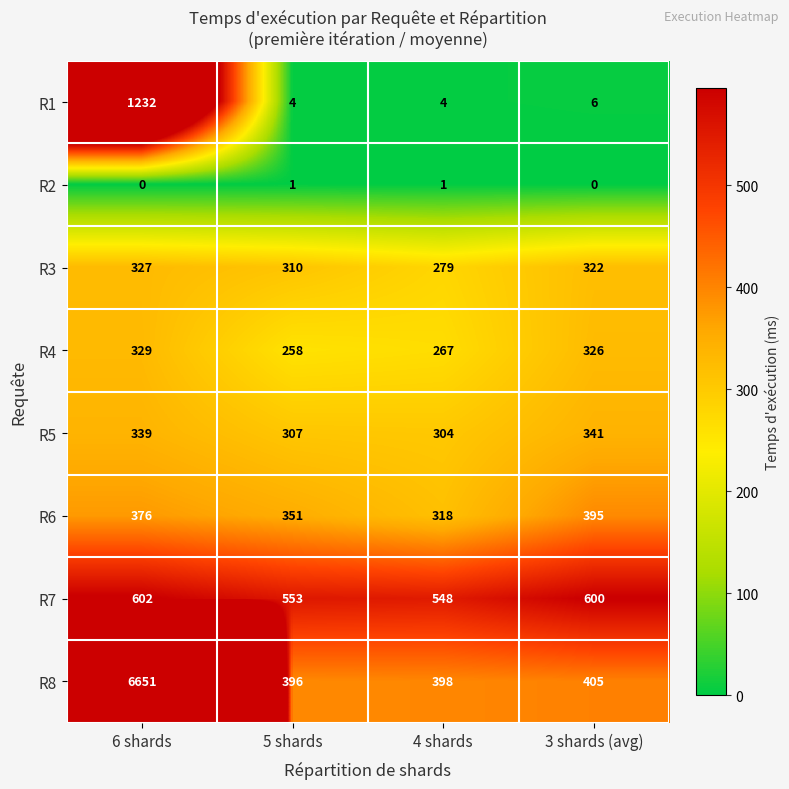

At which category does the chart reach its peak across all series?

6 shards